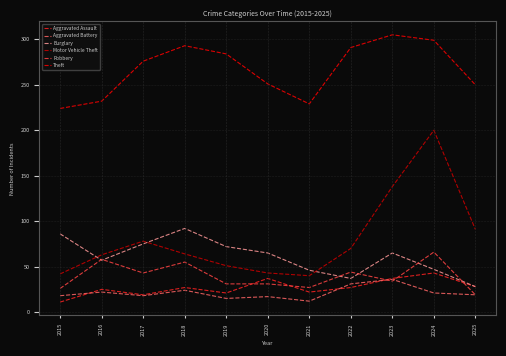

What is the difference between the maximum and second lowest values in the Aggravated Battery series?

21